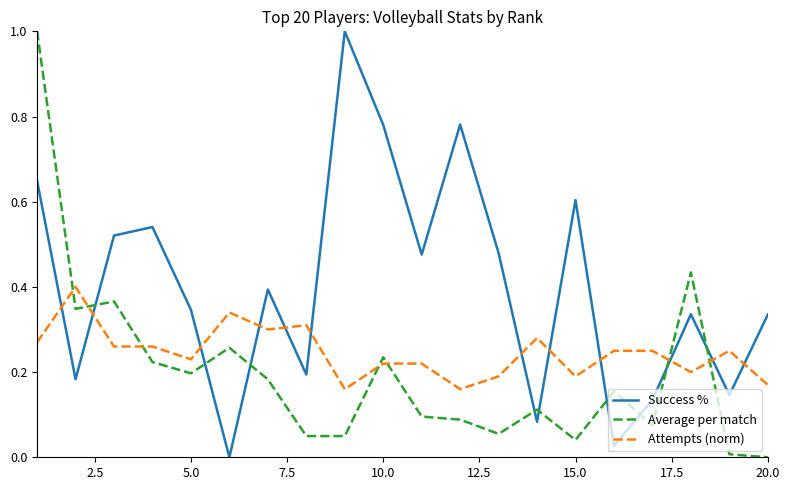

After their last crossing, which series has the higher values: Attempts (norm) or Average per match?

Attempts (norm)